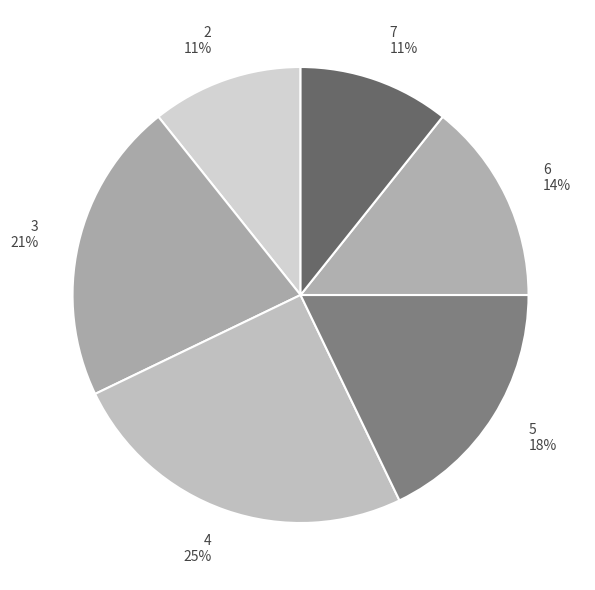

Which slice is the largest?

4